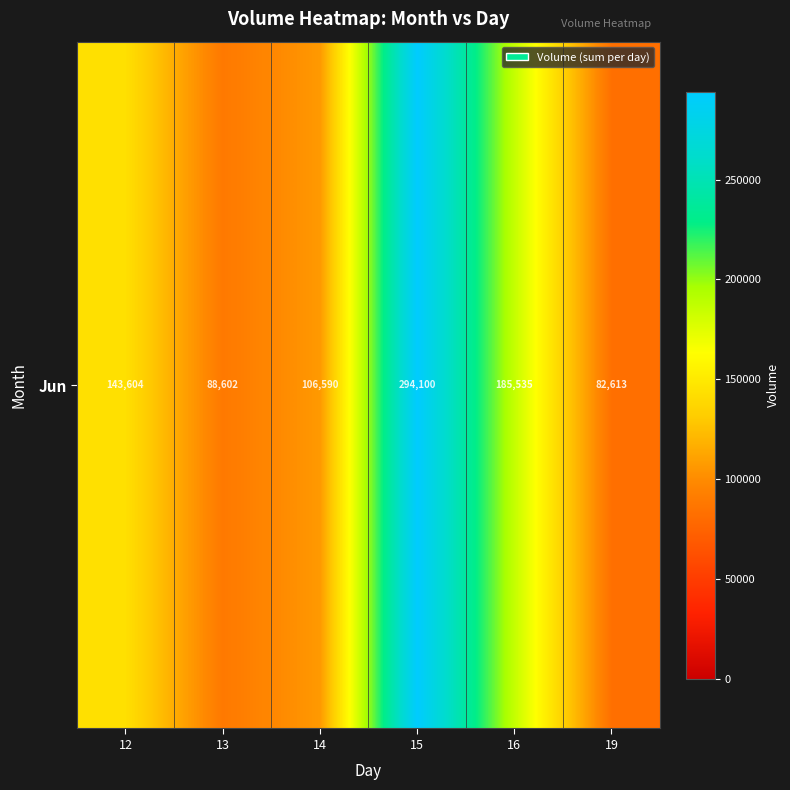

Reading left to right, extract all data points from this chart.

12=143604	13=88602	14=106590	15=294100	16=185535	19=82613